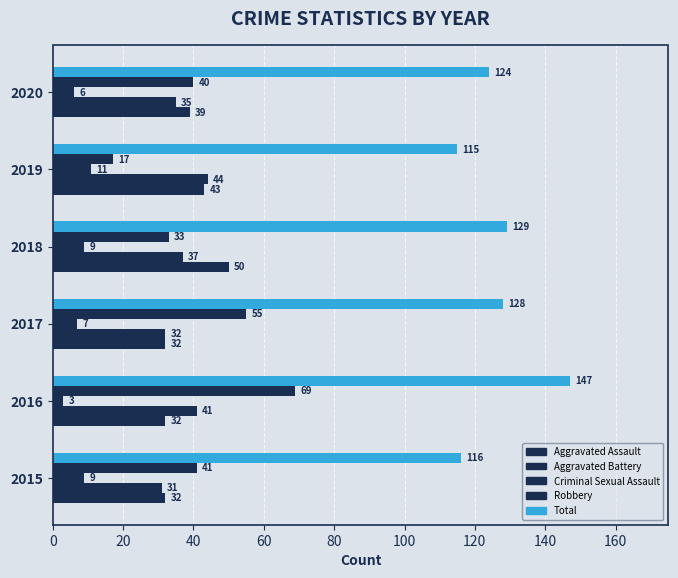

How many categories are shown in the chart?

6